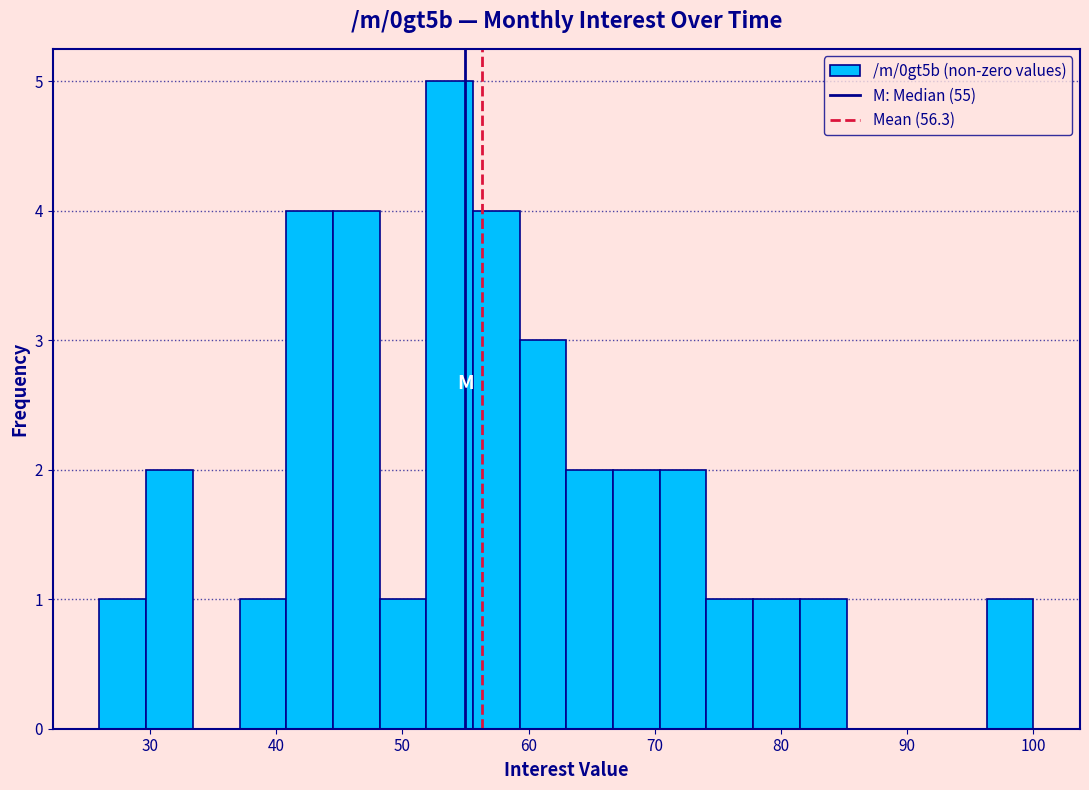

Read against the x-axis, roughly where is the centre of the tallest bar?

54